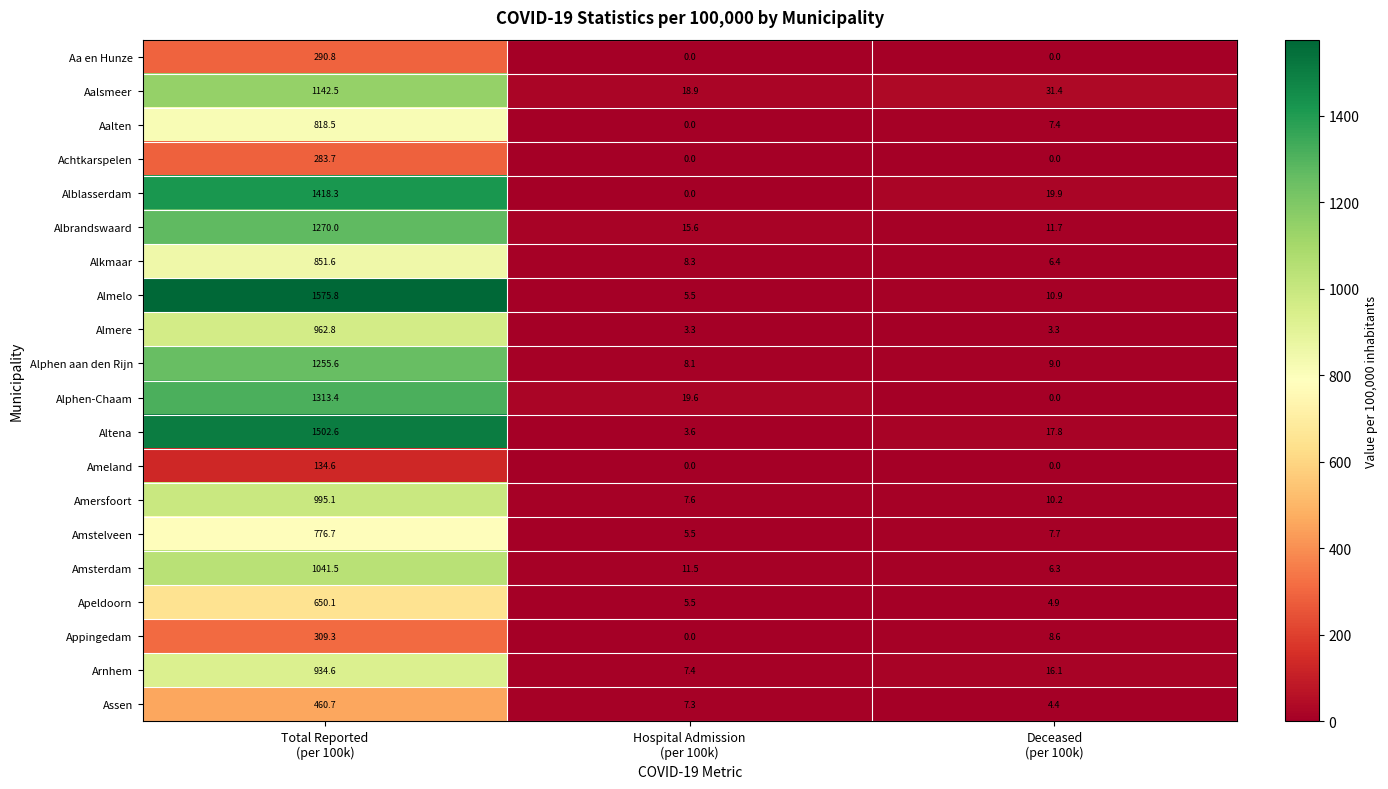

What is the sum of all Ameland values?

134.6